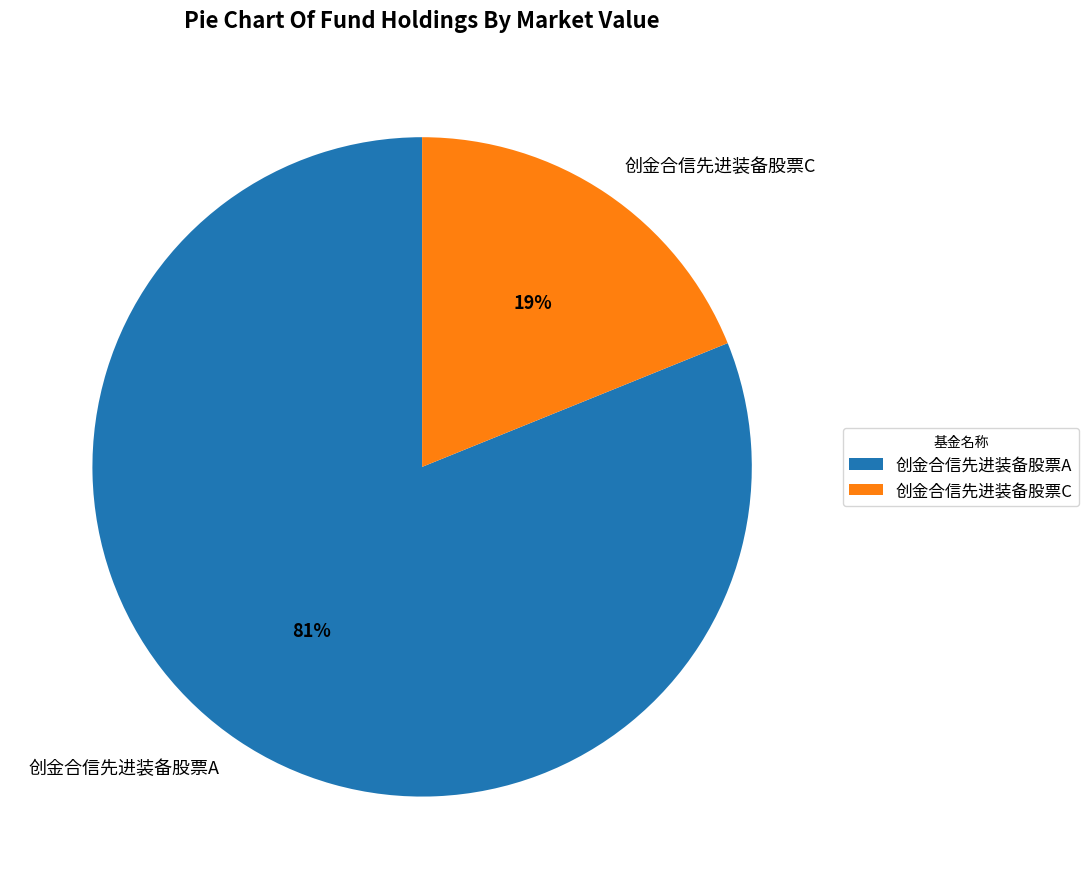

To the nearest percent, what portion does 创金合信先进装备股票C represent?

19%